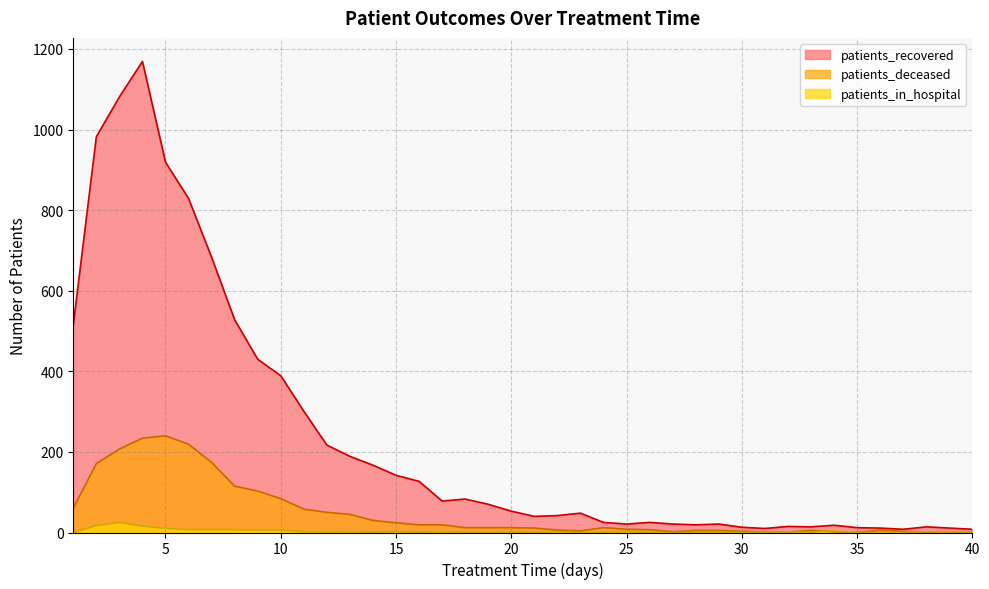

Reading left to right, transcribe all the data shown in this chart.

patients_recovered: 1=515	2=982	3=1081	4=1169	5=919	6=829	7=683	8=528	9=430	10=389	11=301	12=217	13=189	14=167	15=142	16=127	17=78	18=83	19=70	20=53	21=40	22=42	23=48	24=25	25=21	26=25	27=21	28=19	29=21	30=13	31=10	32=15	33=14	34=18	35=12	36=11	37=8	38=14	39=11	40=8
patients_deceased: 1=60	2=171	3=207	4=234	5=240	6=219	7=174	8=115	9=103	10=84	11=58	12=50	13=45	14=30	15=24	16=19	17=19	18=12	19=12	20=12	21=11	22=6	23=4	24=12	25=8	26=7	27=2	28=5	29=5	30=3	31=1	32=1	33=5	34=2	35=0	36=6	37=3	38=1	39=2	40=0
patients_in_hospital: 1=0	2=17	3=25	4=16	5=10	6=7	7=7	8=7	9=6	10=6	11=2	12=2	13=2	14=1	15=2	16=1	17=2	18=1	19=0	20=1	21=0	22=2	23=0	24=1	25=2	26=0	27=0	28=0	29=1	30=0	31=1	32=1	33=1	34=4	35=0	36=0	37=0	38=2	39=2	40=0